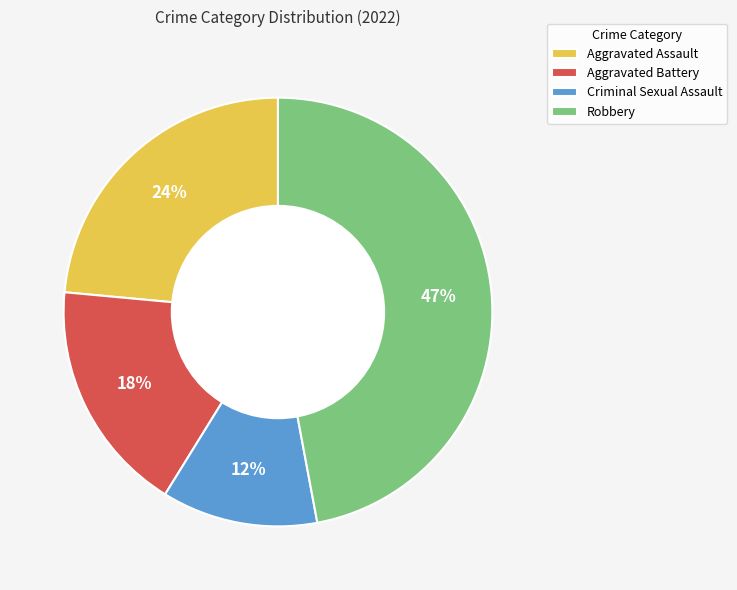

To the nearest percent, what is the difference between the largest and smallest slice percentages?

35%